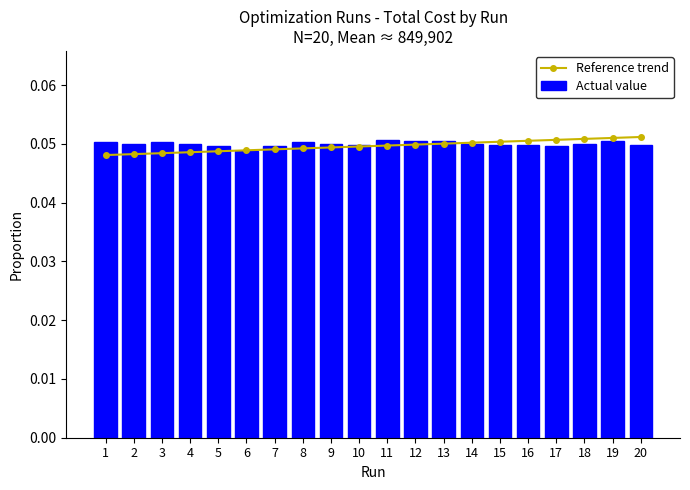

What are all the series names shown in the legend?

Reference trend, Actual value